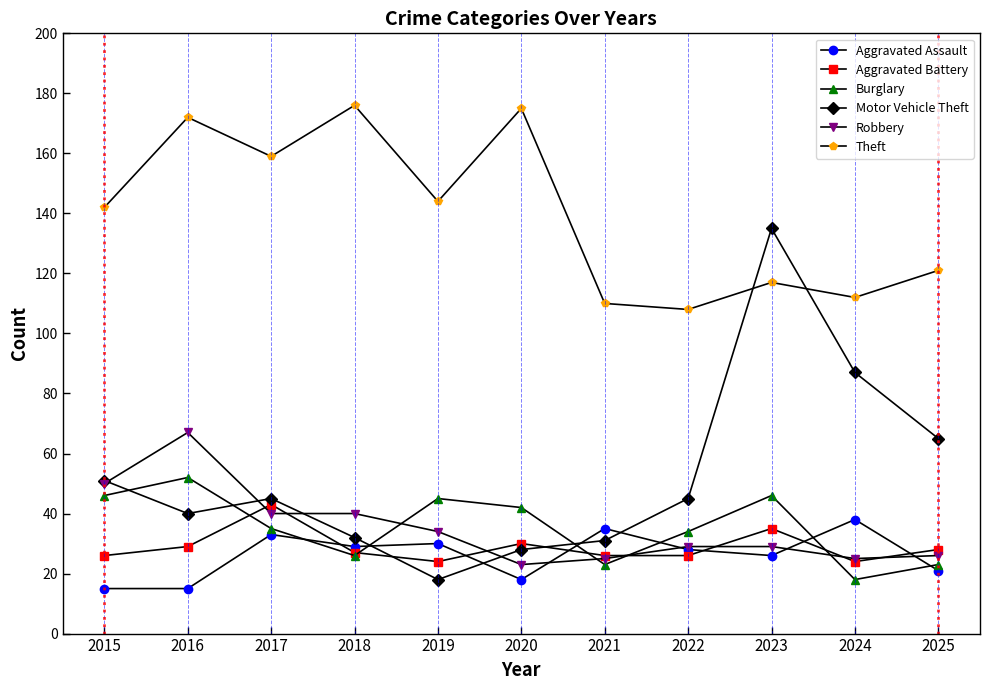

What is the maximum value shown in the chart?

176